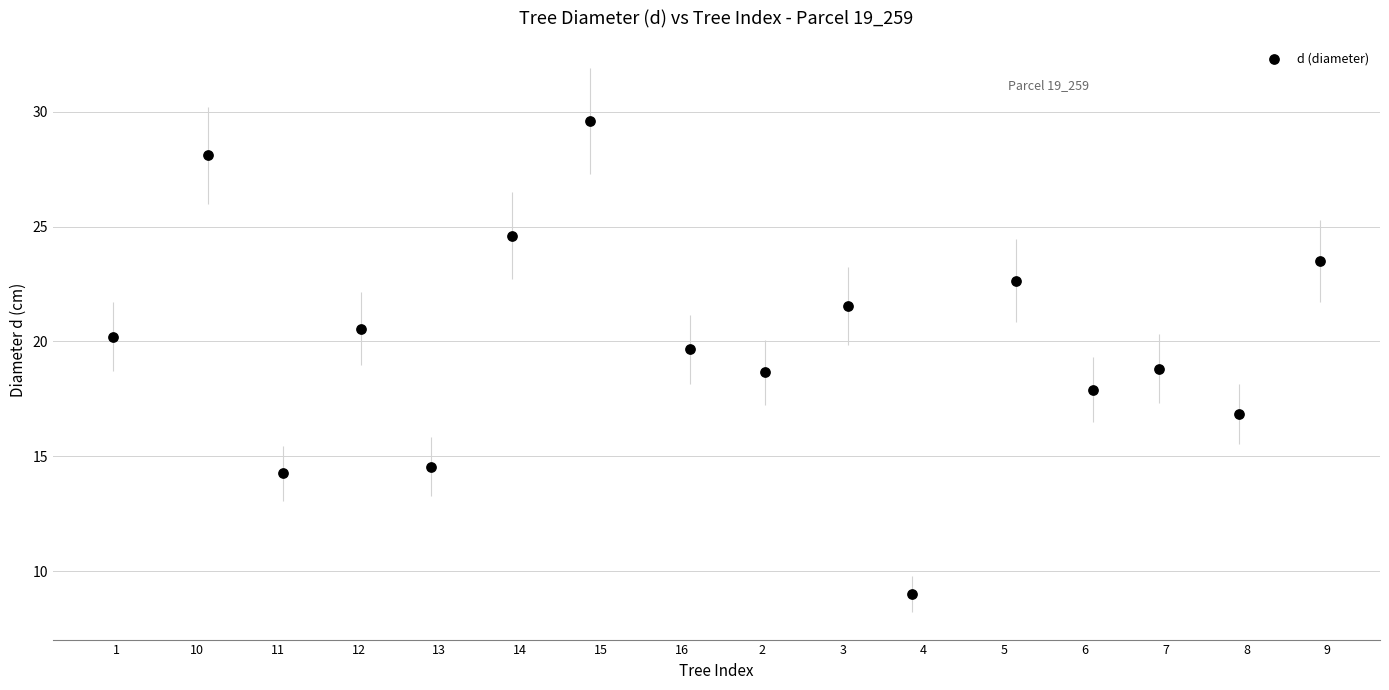

What is the range of X values (max minus min)?

14.9